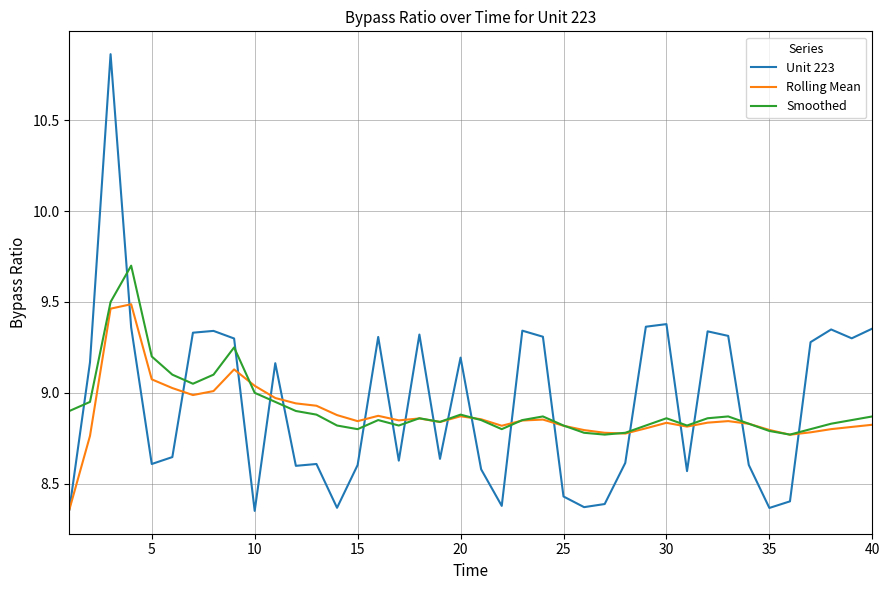

Which series has the widest spread of values?

Unit 223